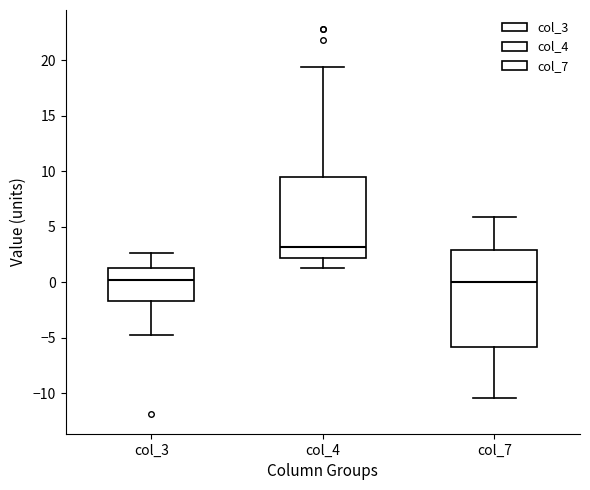

Comparing the boxes themselves (not the whiskers), which one is the tallest?

col_7